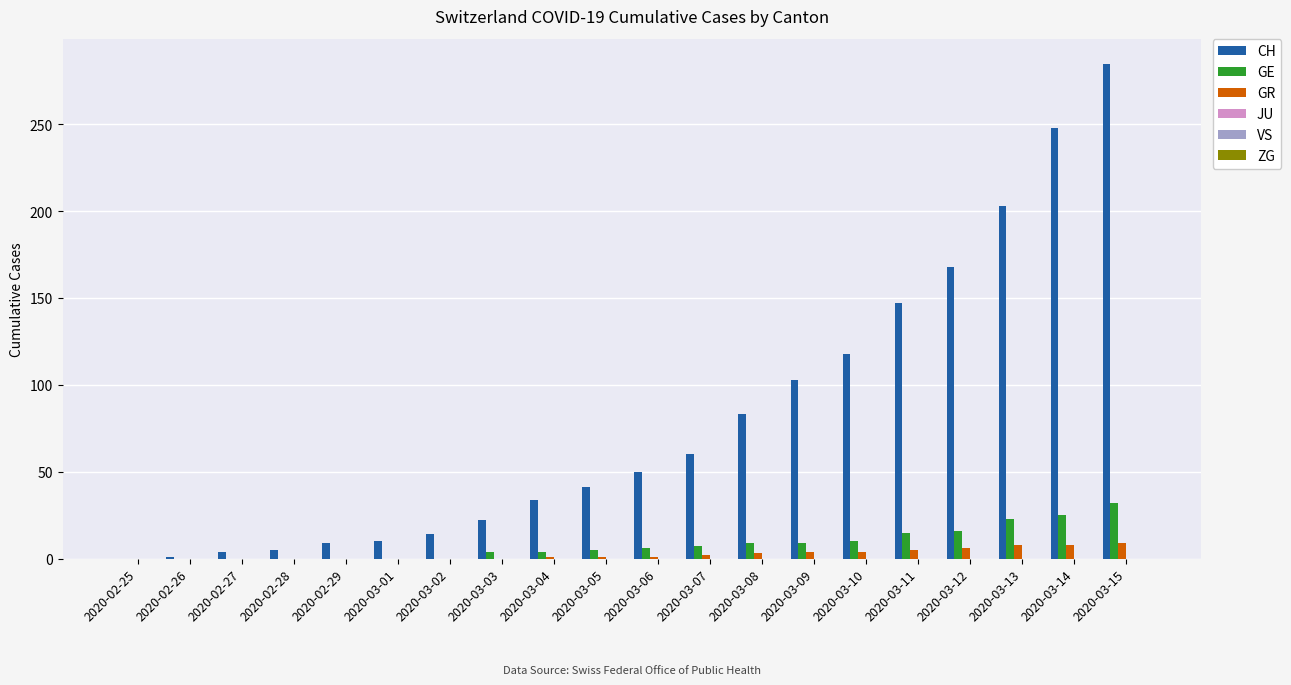

True or false: GR has a value of 0 at 2020-02-26.

True